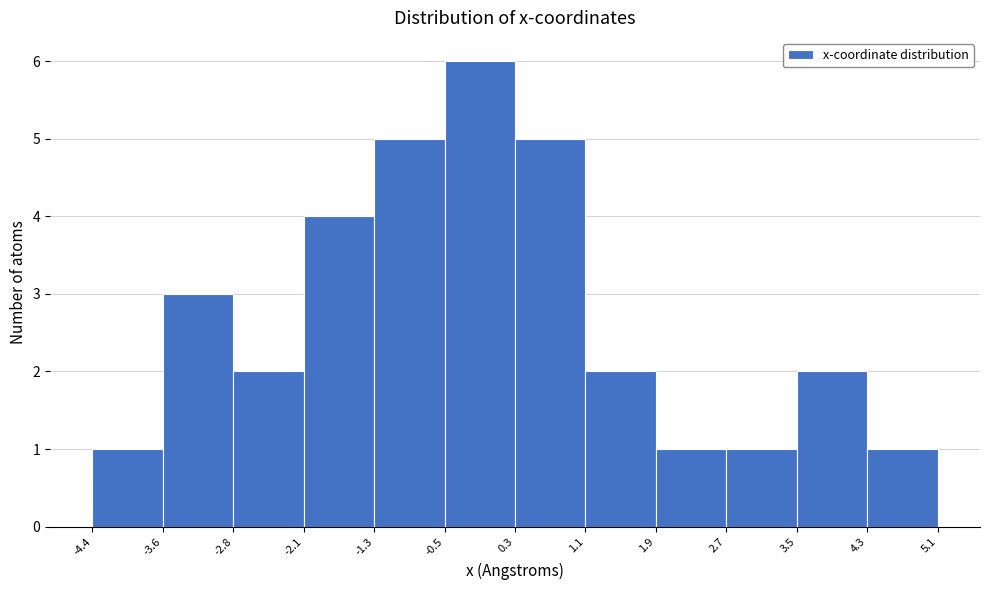

Reading left to right, transcribe this chart: for each bar, give the range it covers on the x-axis and its height. The values are not printed on the chart, so give them approximately, as read against the axis.

-4.4 to -3.6: 1
-3.6 to -2.8: 3
-2.8 to -2.1: 2
-2.1 to -1.3: 4
-1.3 to -0.5: 5
-0.5 to 0.3: 6
0.3 to 1.1: 5
1.1 to 1.9: 2
1.9 to 2.7: 1
2.7 to 3.5: 1
3.5 to 4.3: 2
4.3 to 5.1: 1